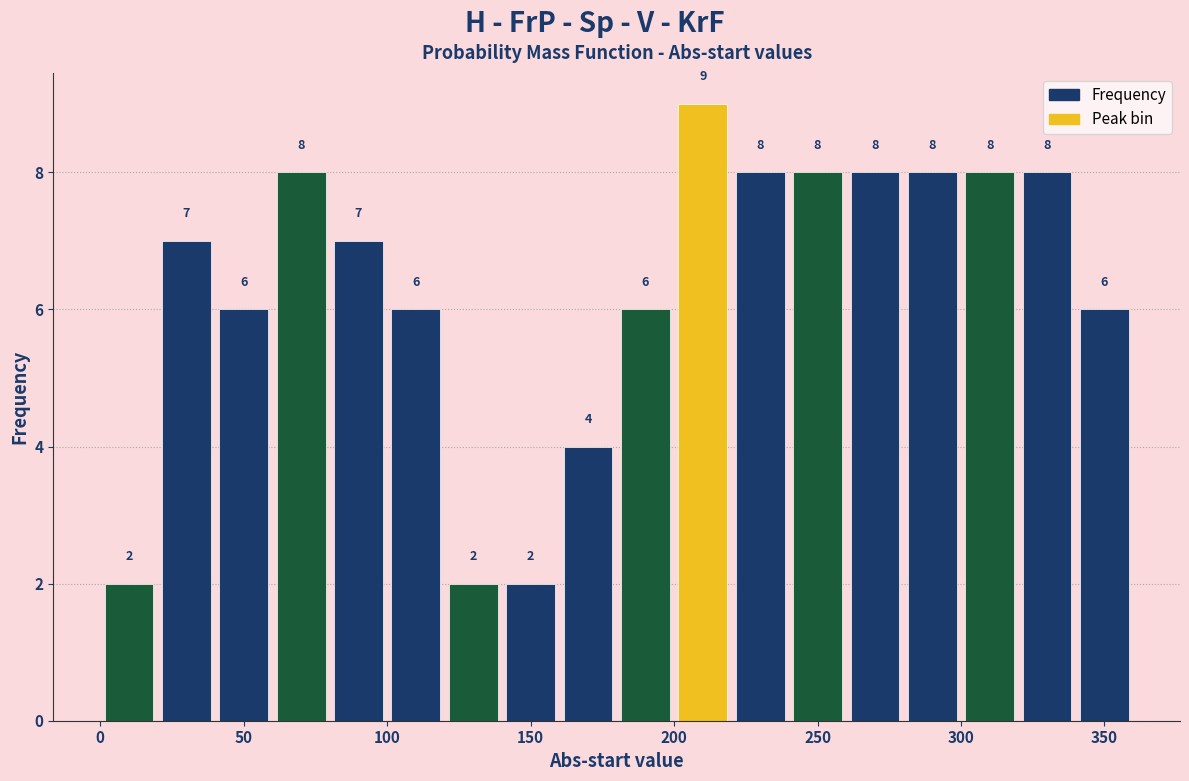

What is the height of the bar covering 220 to 240 on the x-axis?

8